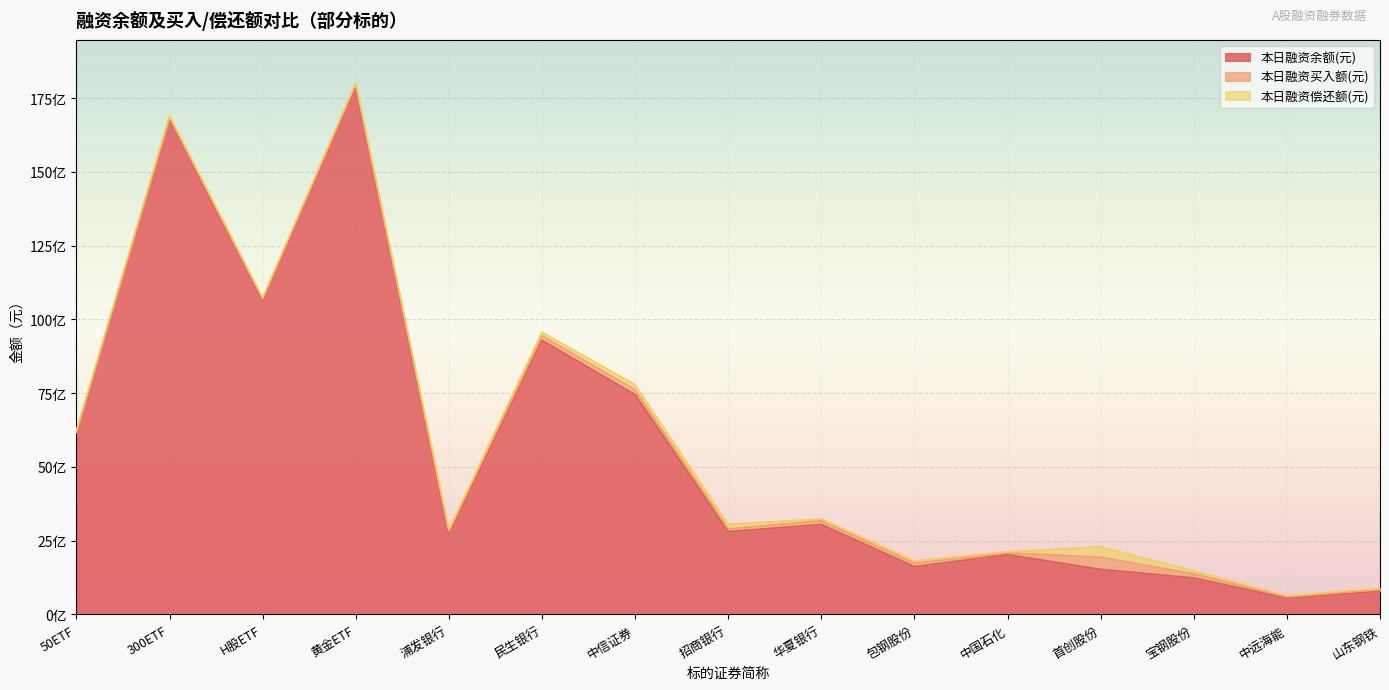

What position from the right is 中国石化?

5